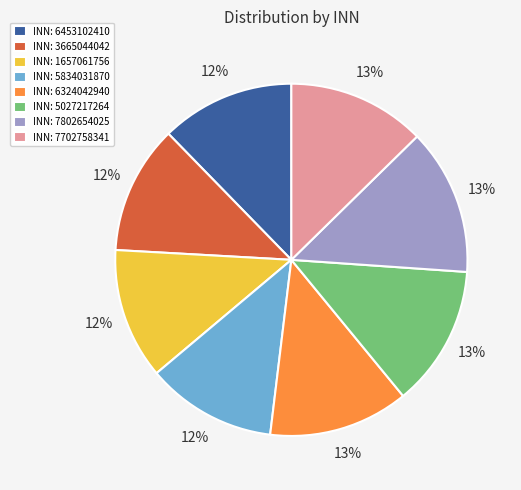

True or false: INN: 5834031870 accounts for 12% of the total.

True